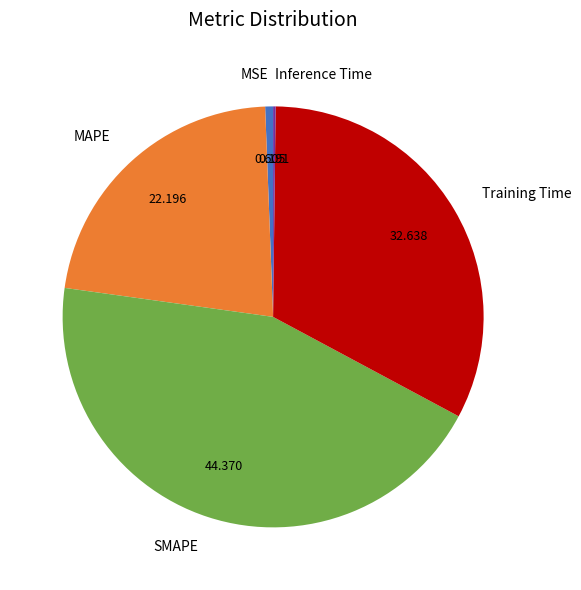

Is there any slice that represents more than half of the pie?

No